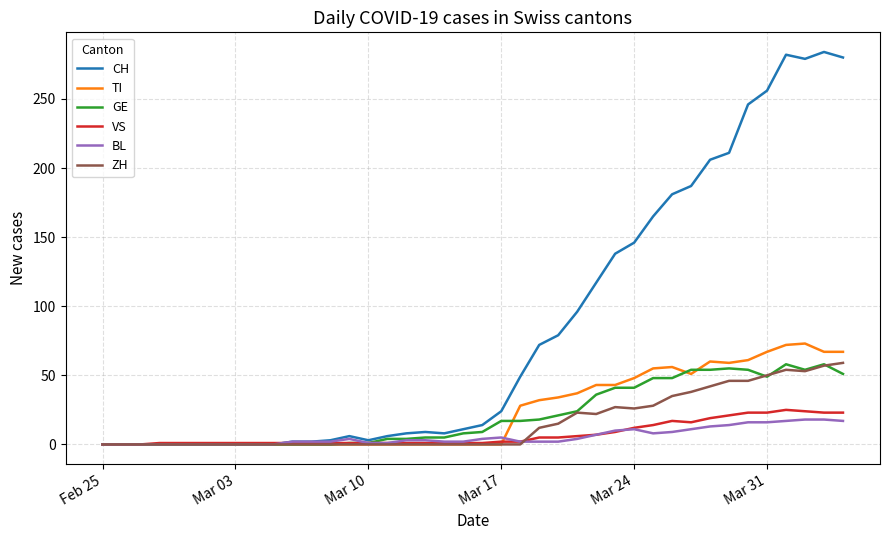

Which series has the largest range (max minus min)?

CH